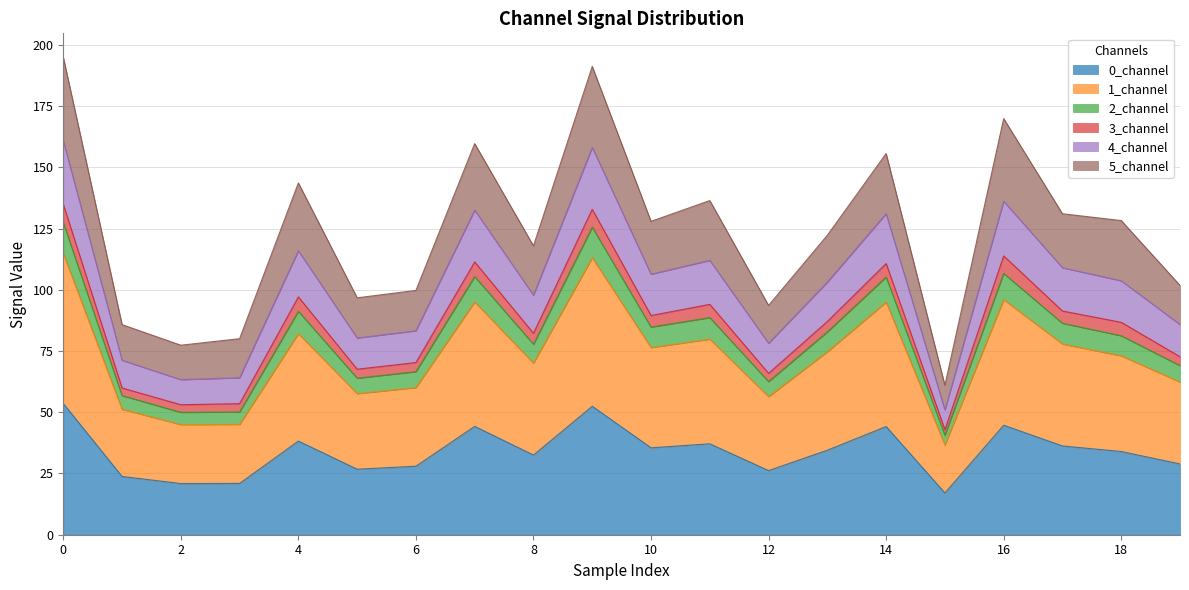

What is the difference between the 0_channel values at 7 and 12?

18.1